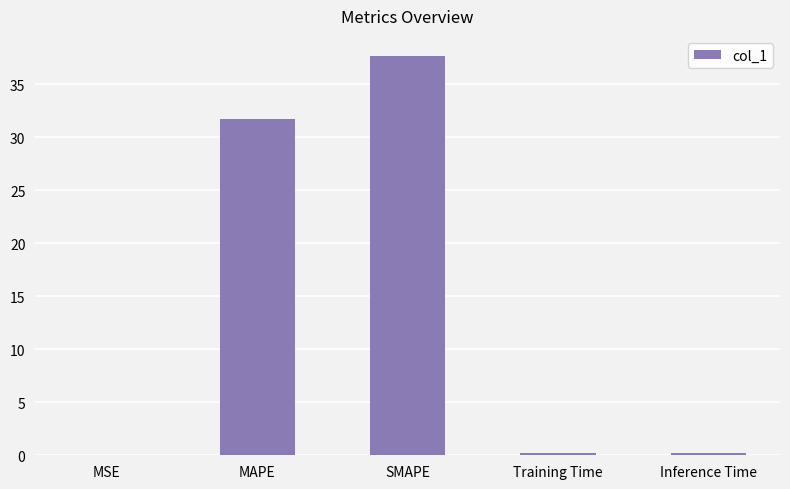

Which category has the highest value across all series?

SMAPE